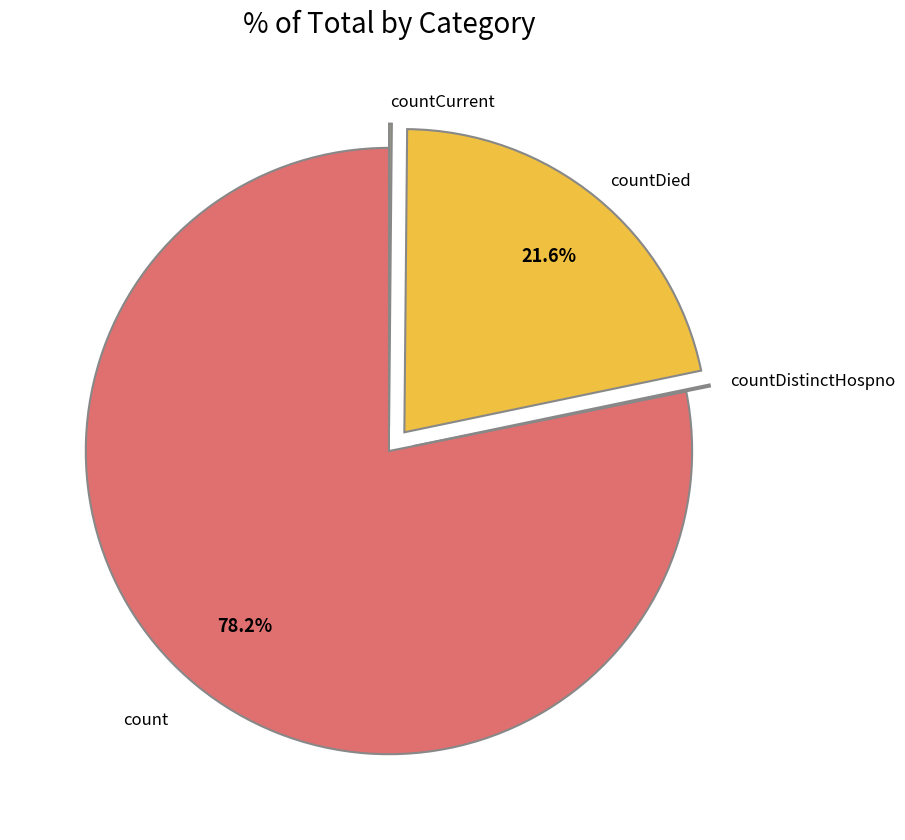

Is there any slice that represents more than half of the pie?

Yes